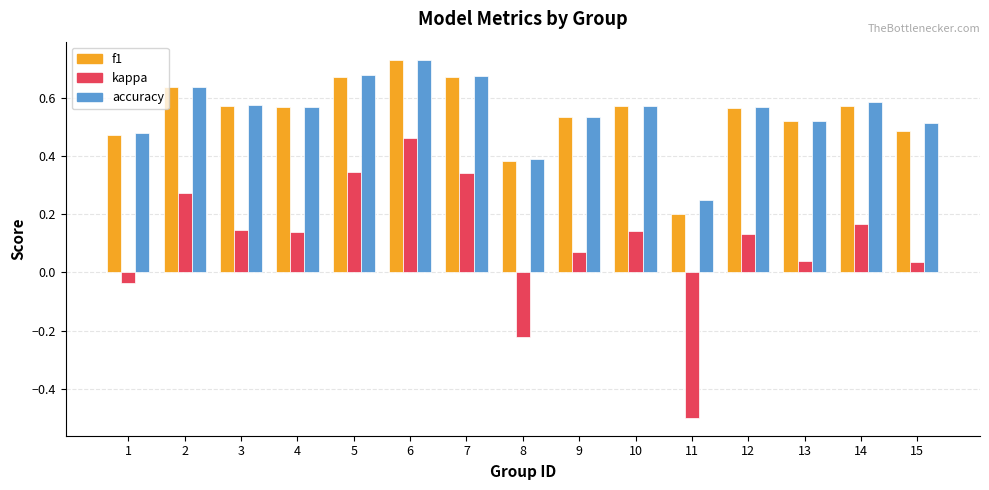

Which series has the largest range (max minus min)?

kappa